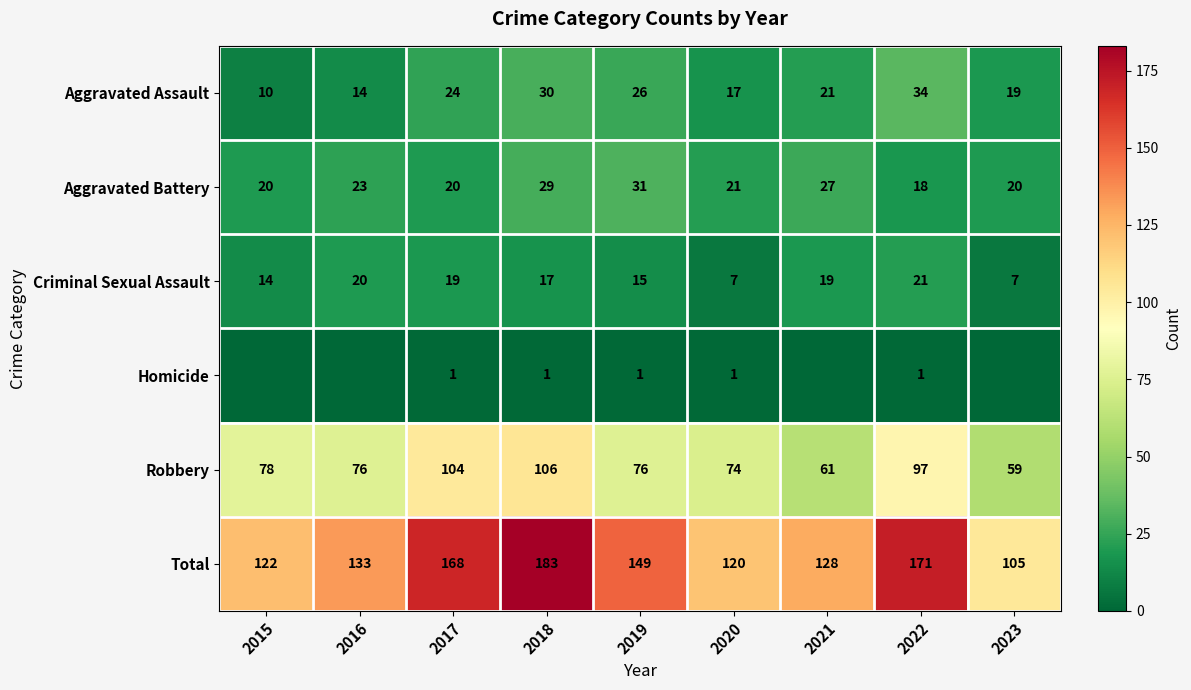

What is the difference between the Robbery values at 2020 and 2022?

23